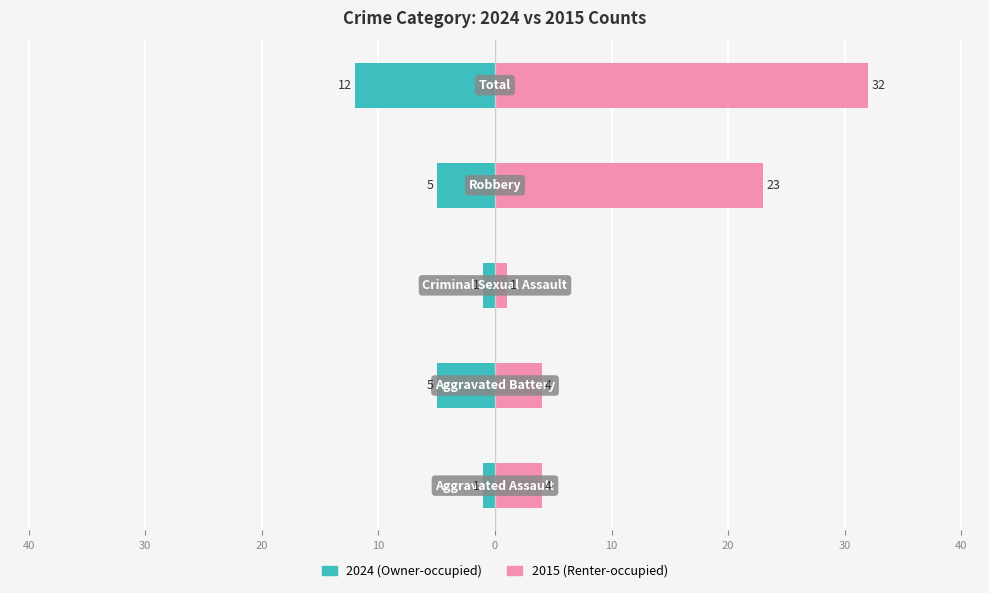

How many bars are there in each group?

2